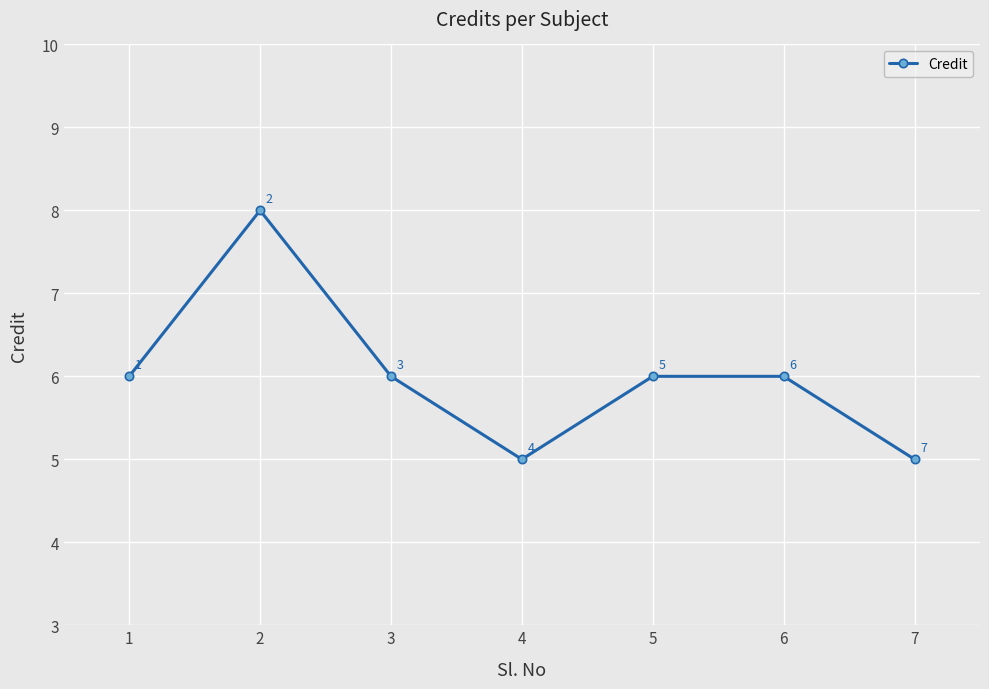

Reading left to right, transcribe all the data shown in this chart.

6	8	6	5	6	6	5